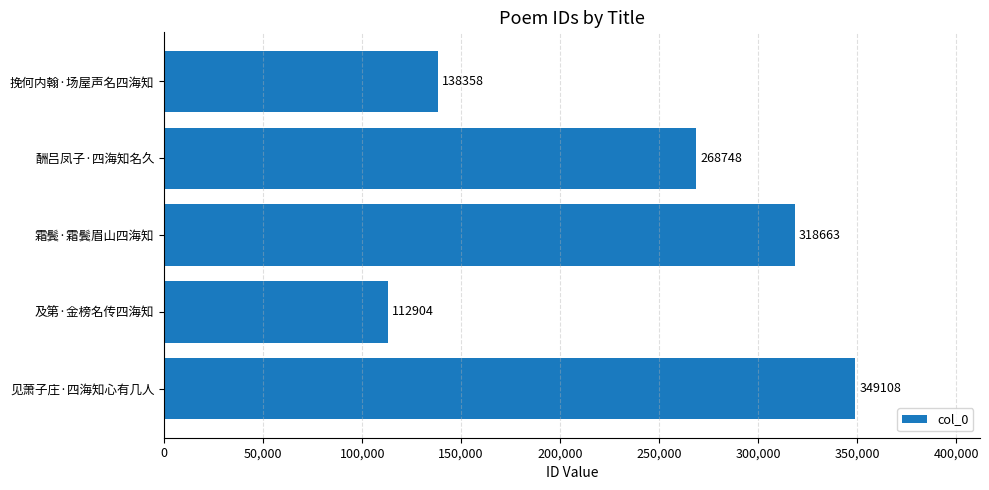

Is it true that the value at 酬吕凤子·四海知名久 is 268748?

True